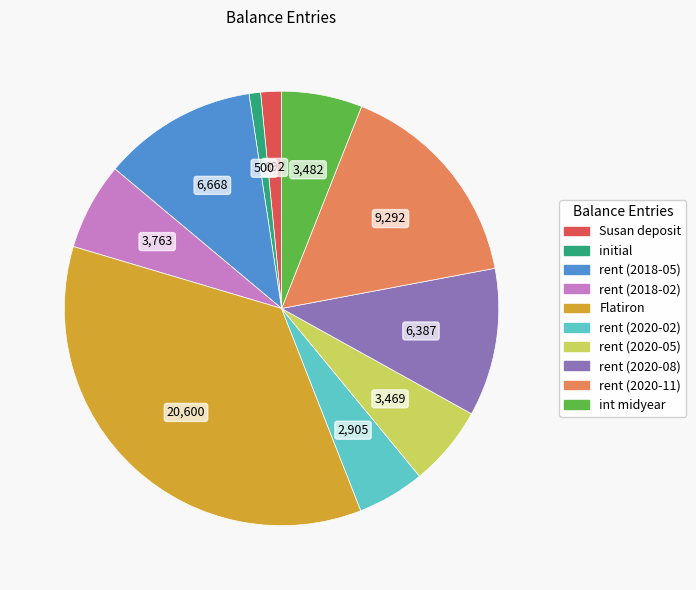

Count the number of slices in the pie.

10